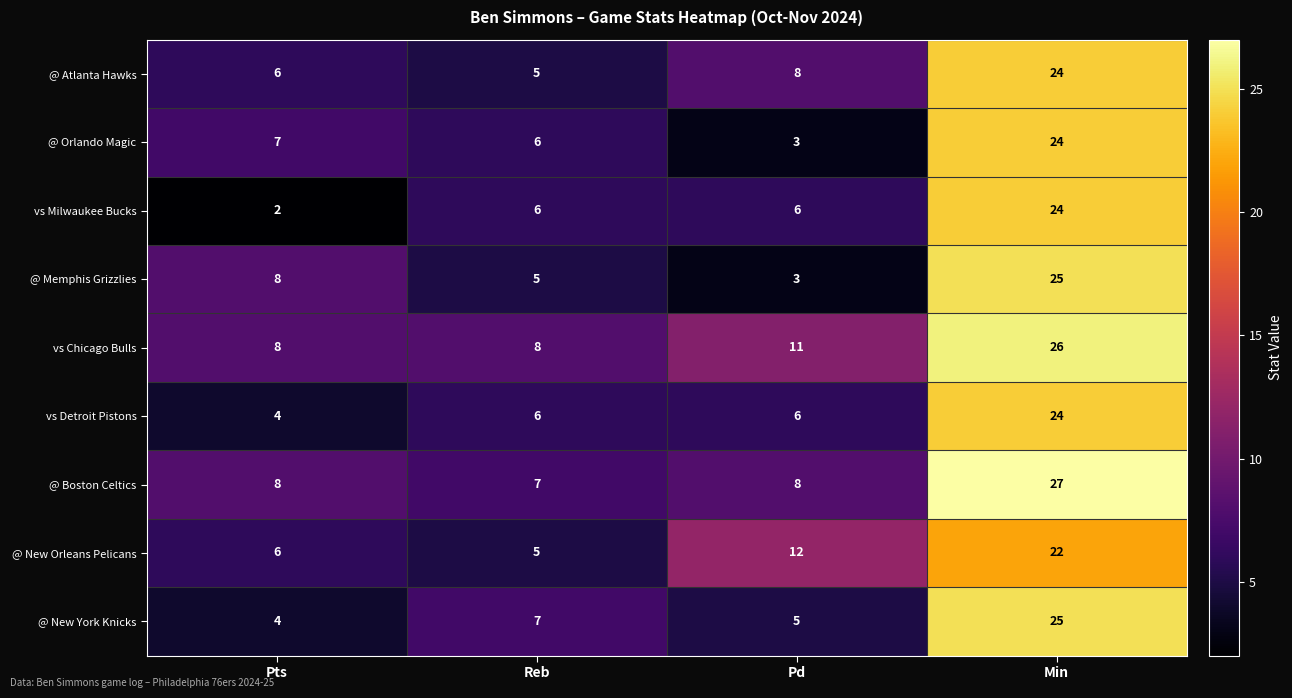

How many series are shown in this chart?

9